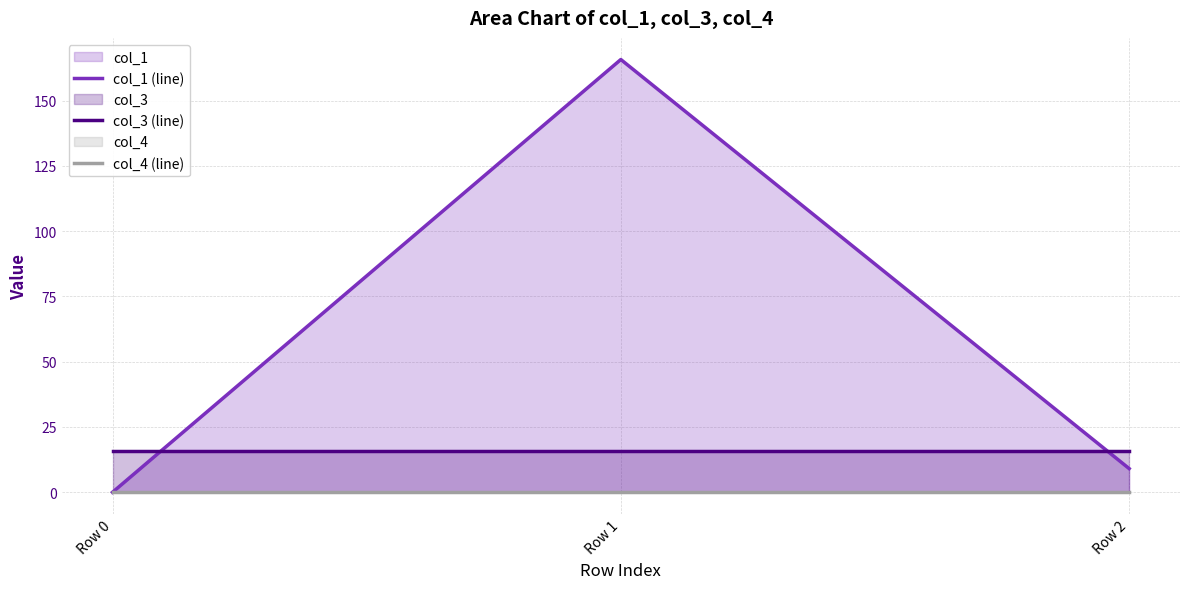

Where is col_4 (line) nearest to the value 0?

Row 0